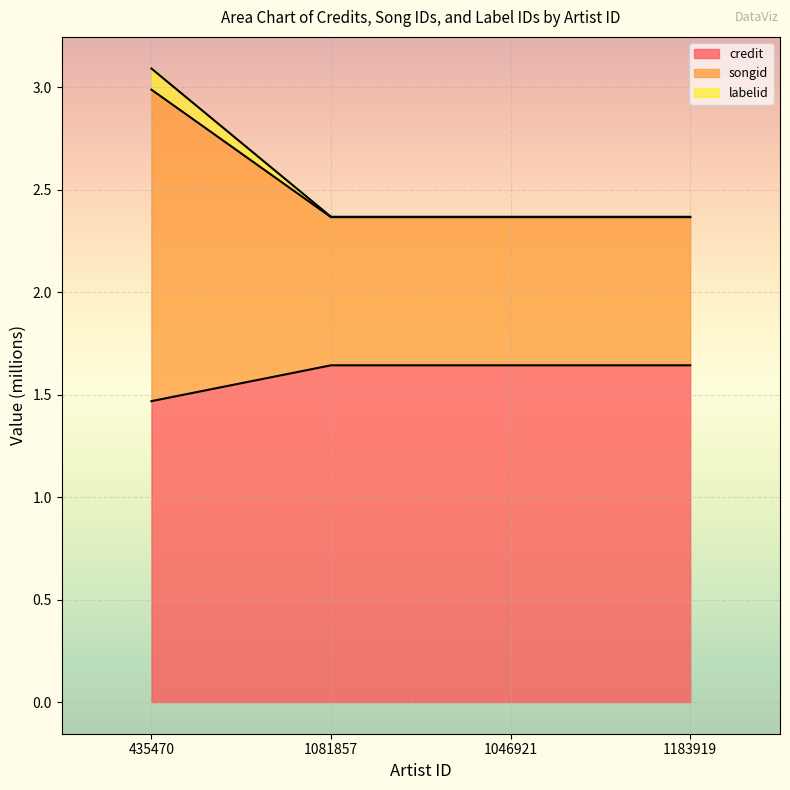

How many data points does each series have?

4